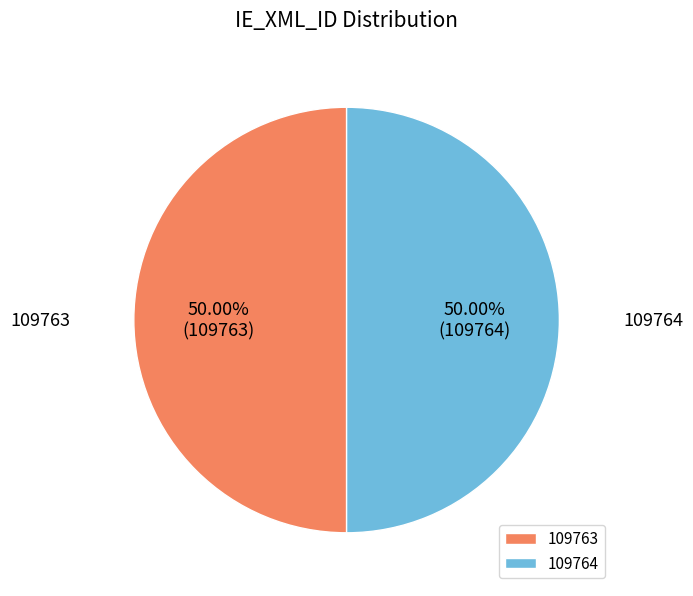

Approximately how many times larger is the value at 109764 compared to 109763?

1.0